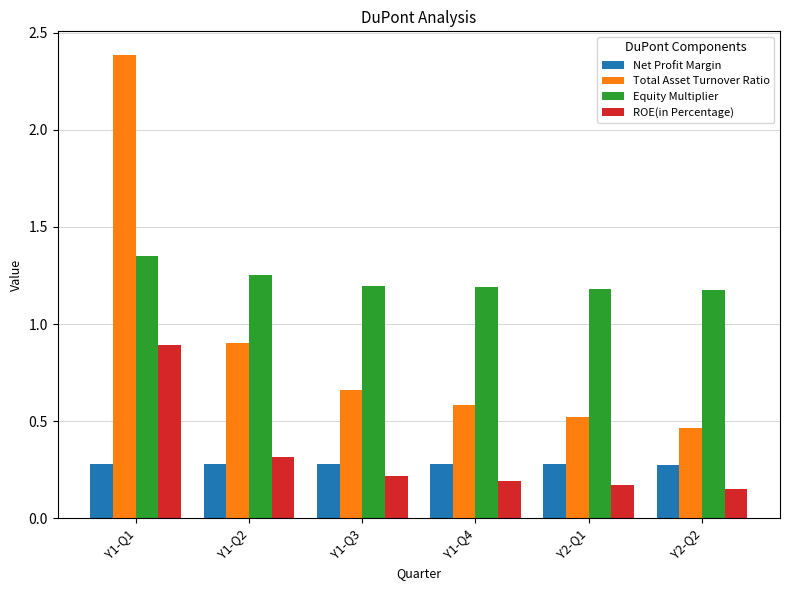

Between Y1-Q1 and Y2-Q2, which series saw the biggest shift?

Total Asset Turnover Ratio